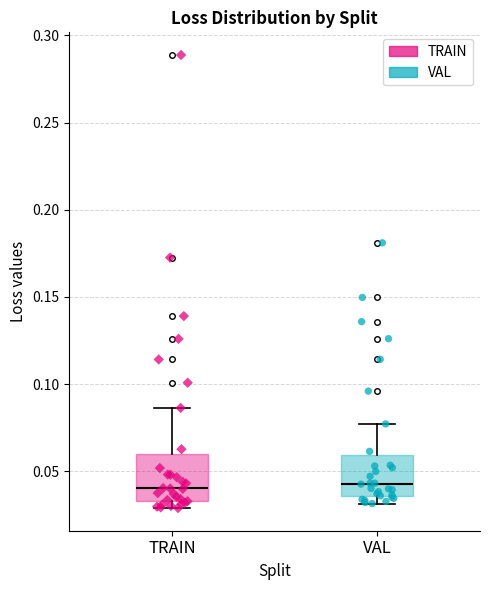

Reading left to right, transcribe this box plot: for each box, give where its median line is, the range the box spans, and where its two whiskers end, as read against the y-axis. The values are not printed on the chart, so give them approximately, as read against the axis.

TRAIN: median 0.040, box 0.035 to 0.060, whiskers 0.030 to 0.085
VAL: median 0.045, box 0.035 to 0.060, whiskers 0.030 to 0.075